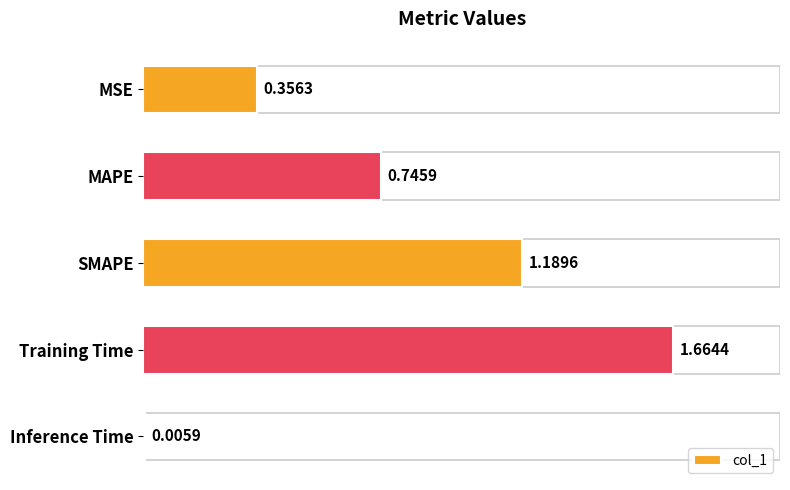

Are the bars horizontal?

Yes